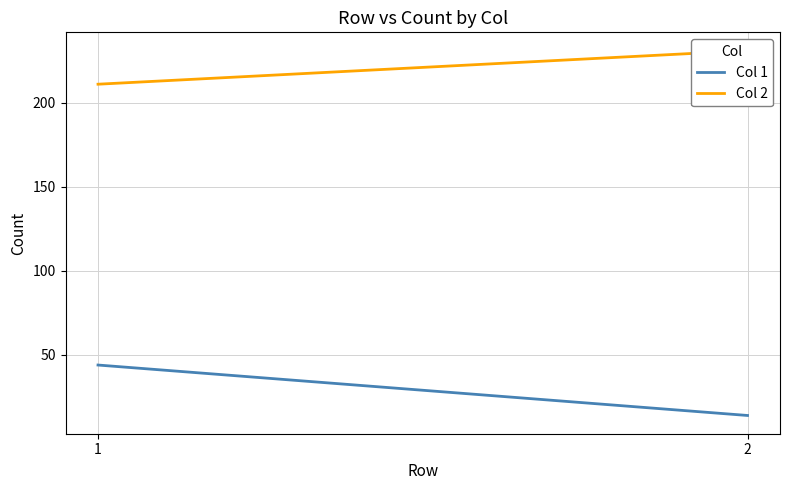

The Col 1 series shows 14 at 2. True or false?

True